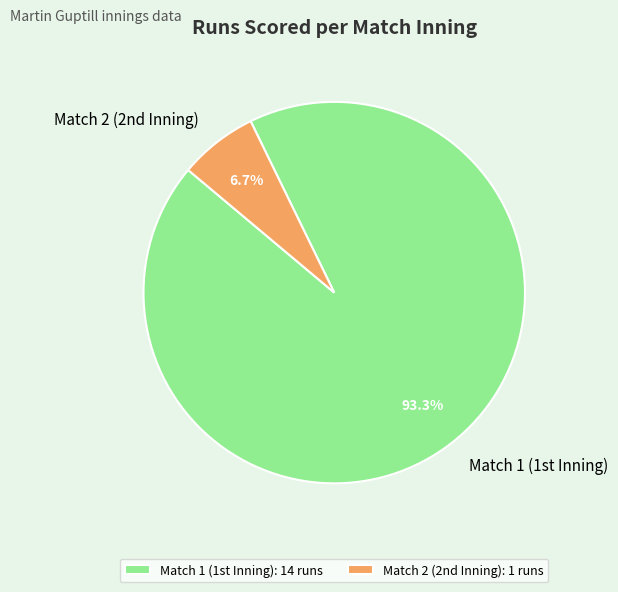

Which category accounts for the majority?

Match 1 (1st Inning)